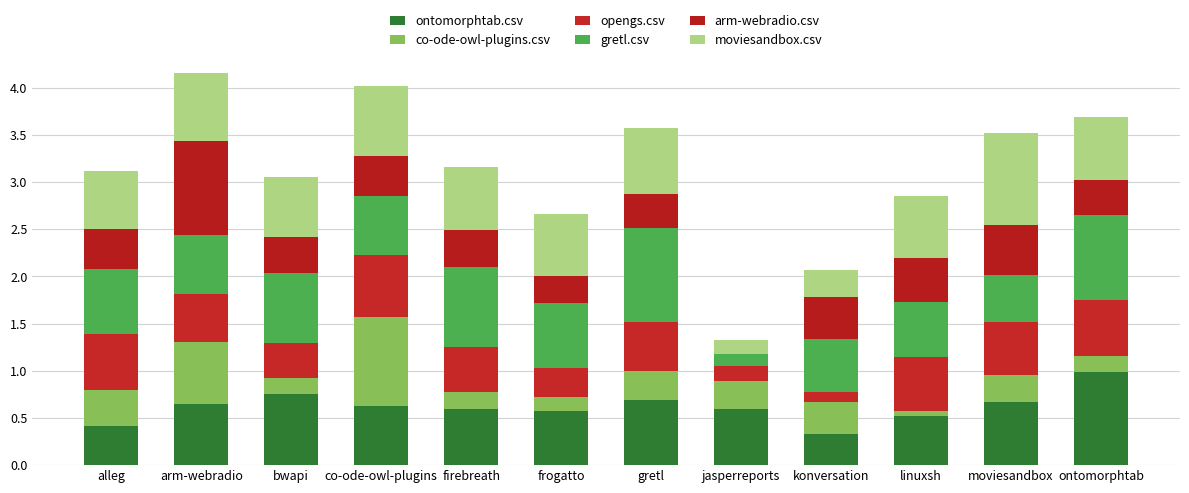

Are the bars grouped side by side (vs. stacked)?

No